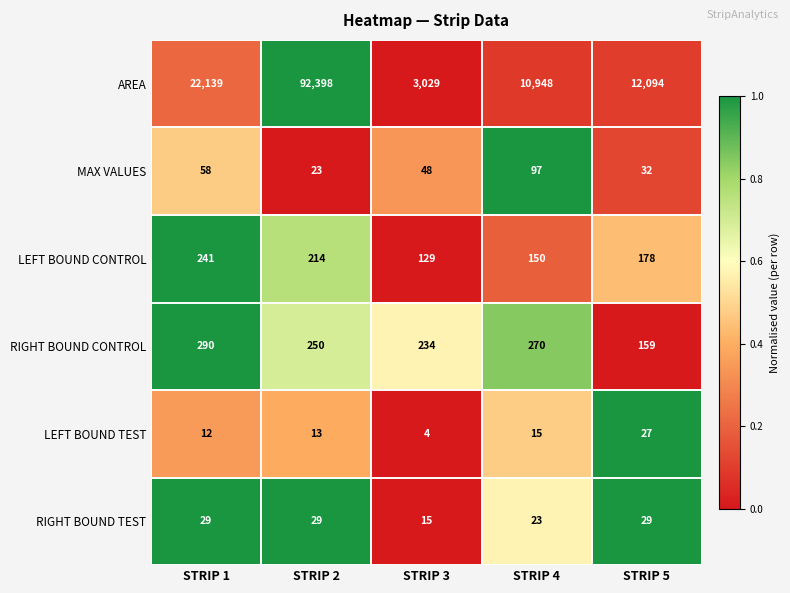

Rank the categories by AREA value from lowest to highest.

STRIP 3, STRIP 4, STRIP 5, STRIP 1, STRIP 2